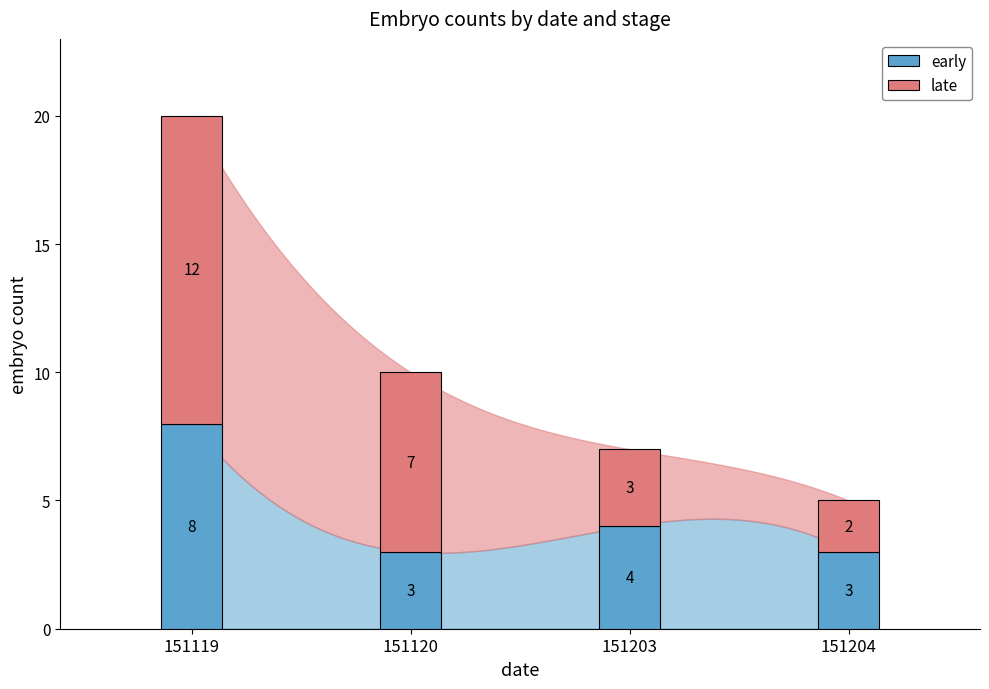

Reading right to left, transcribe all the data shown in this chart.

early: 151204=3	151203=4	151120=3	151119=8
late: 151204=2	151203=3	151120=7	151119=12